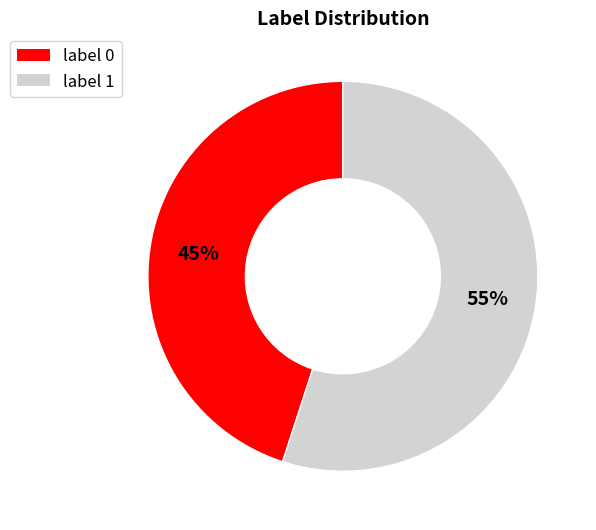

What percentage is the label 1 slice, to the nearest percent?

55%